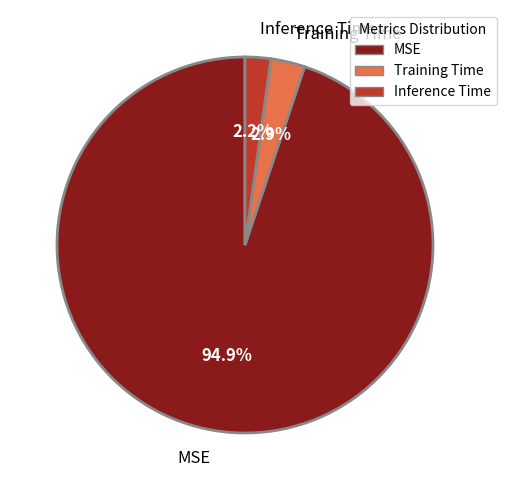

Which has a higher value, Inference Time or Training Time?

Training Time